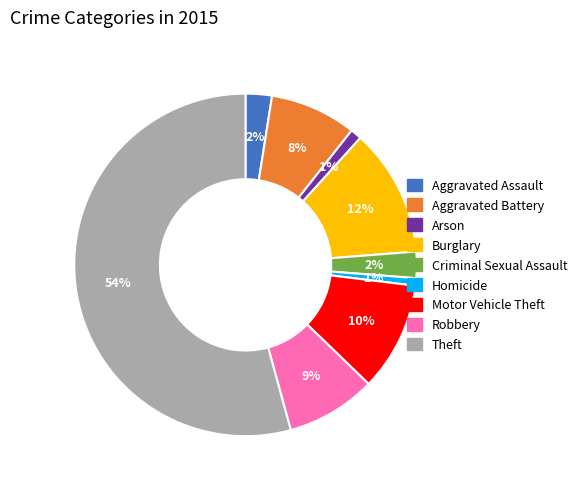

Does Criminal Sexual Assault represent more than half of the total?

No